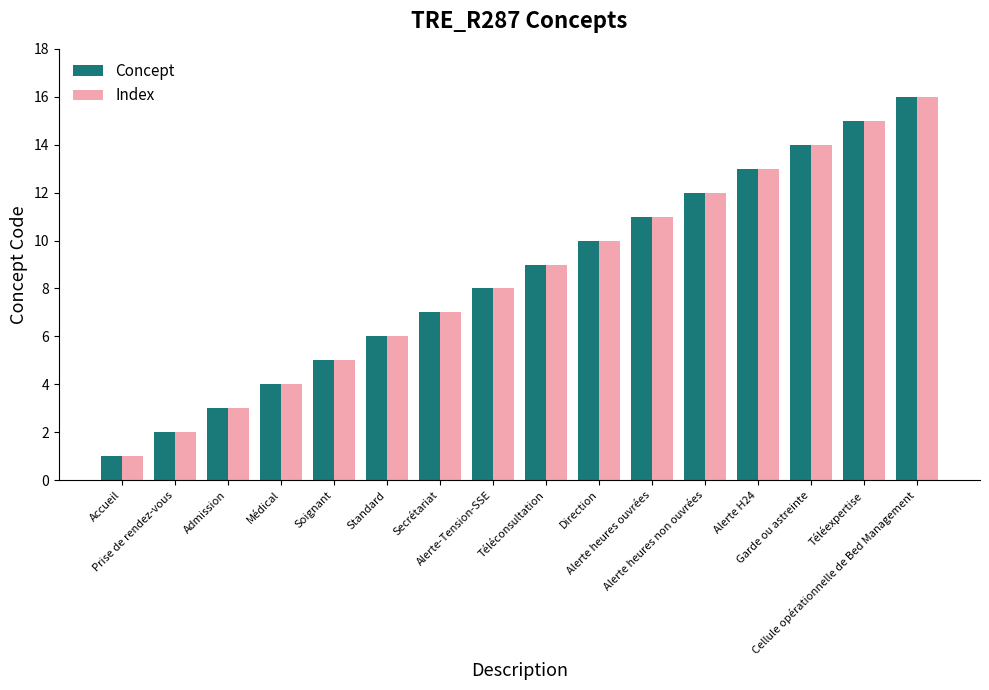

What is the value of the Index bar at the 14th from the left?

14